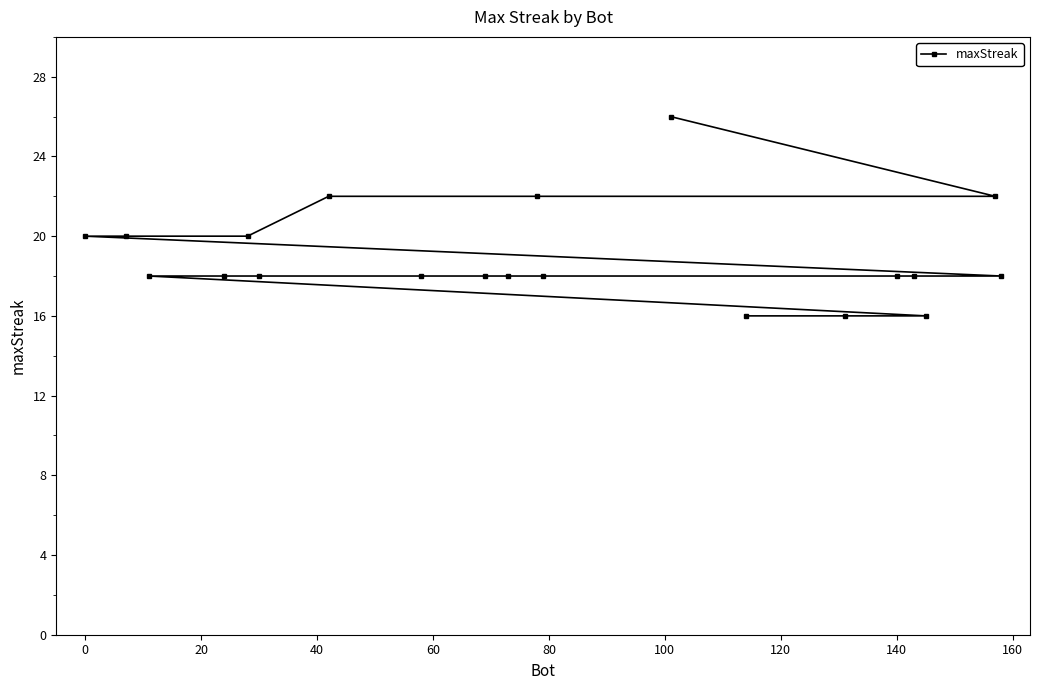

What is the average value?

19